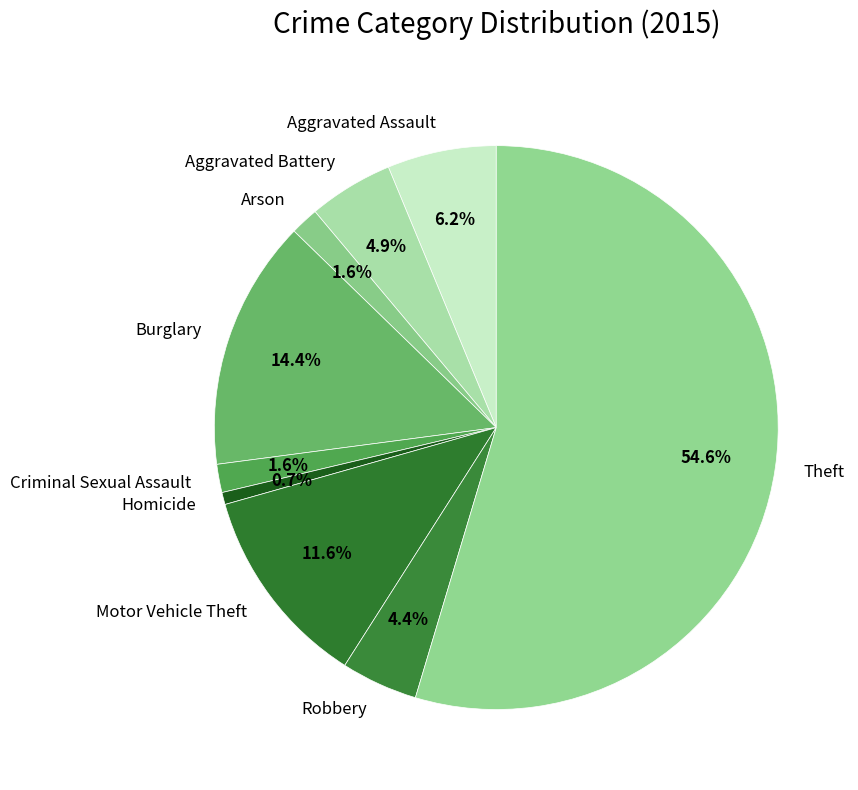

Which slice is the largest?

Theft